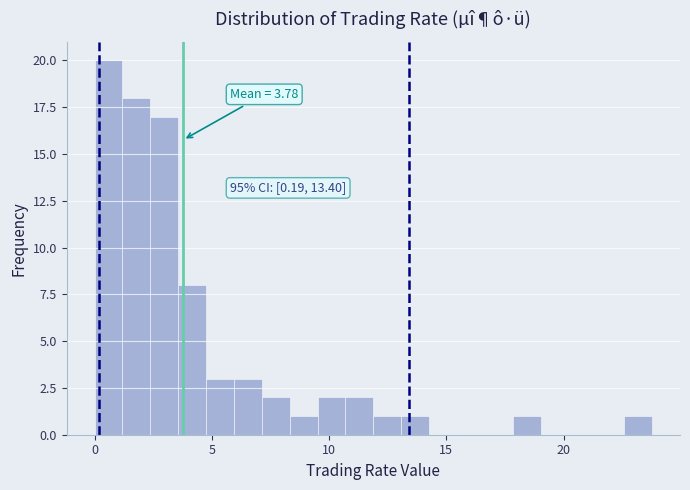

Read against the x-axis, roughly where is the centre of the tallest bar?

0.5